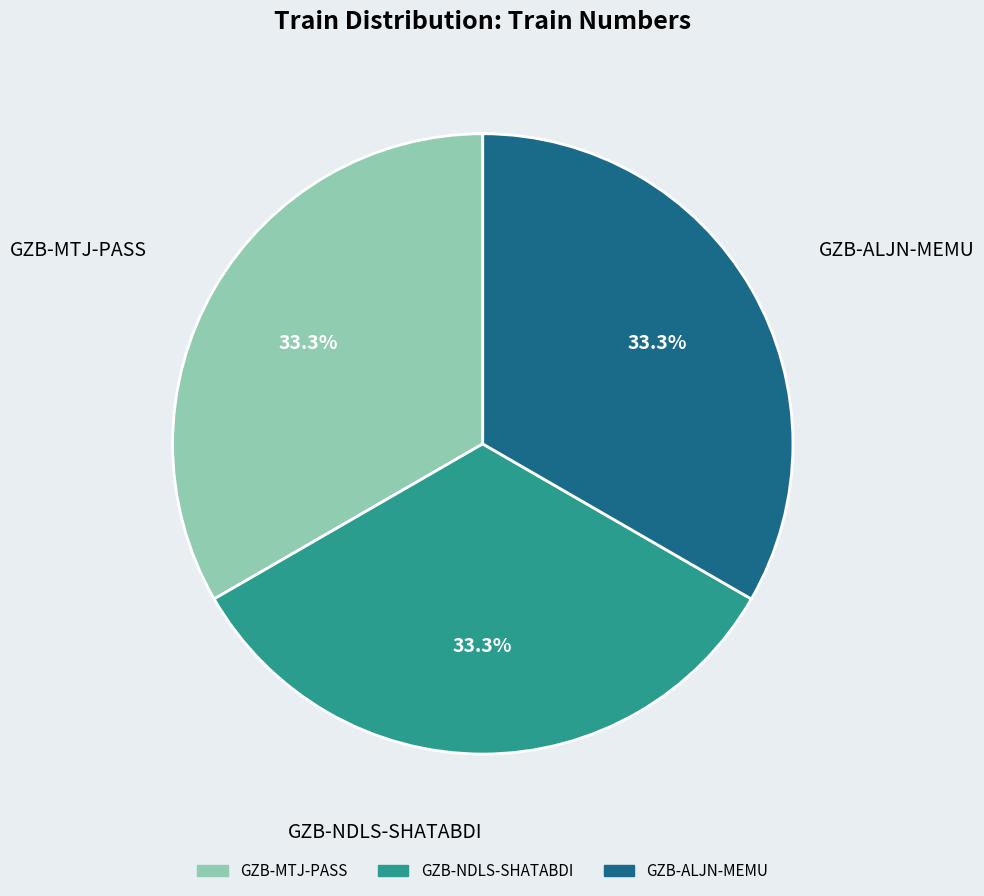

Approximately how many times larger is the value at GZB-MTJ-PASS compared to GZB-NDLS-SHATABDI?

1.0